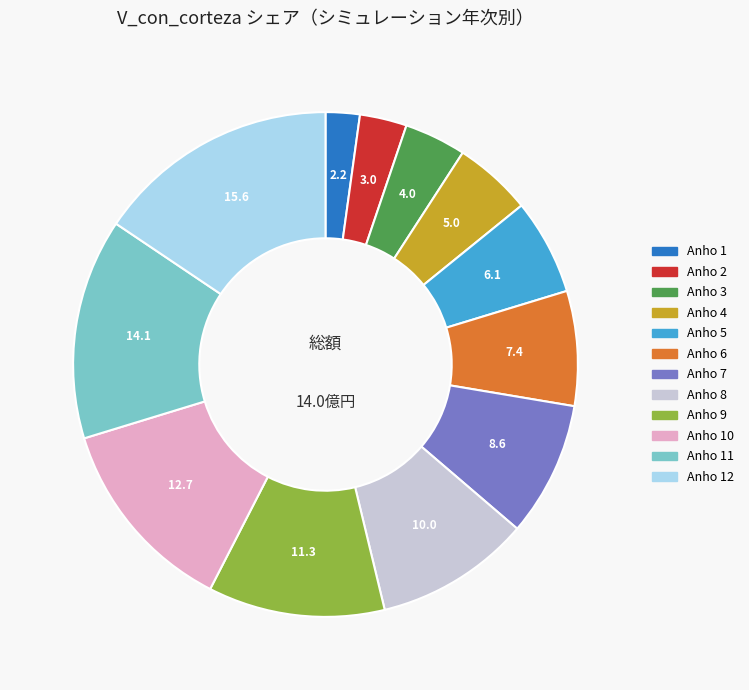

Is there any slice that represents more than half of the pie?

No